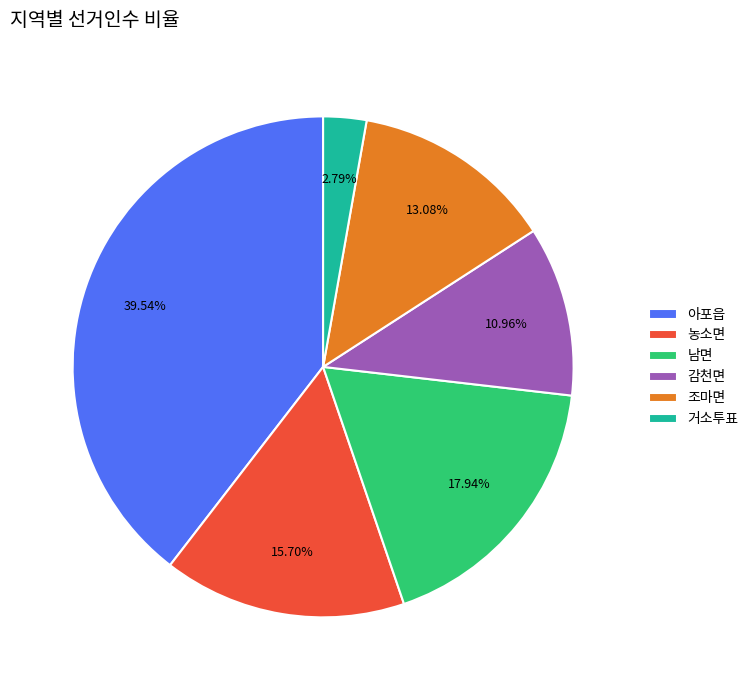

Do 농소면 and 거소투표 together represent more than half of the pie?

No